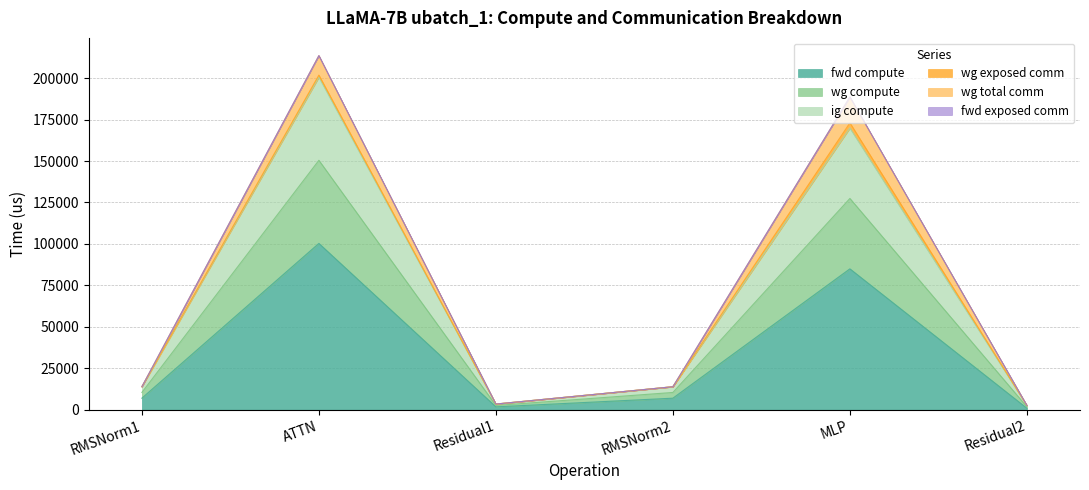

Does the chart display data point markers on the line(s)?

No